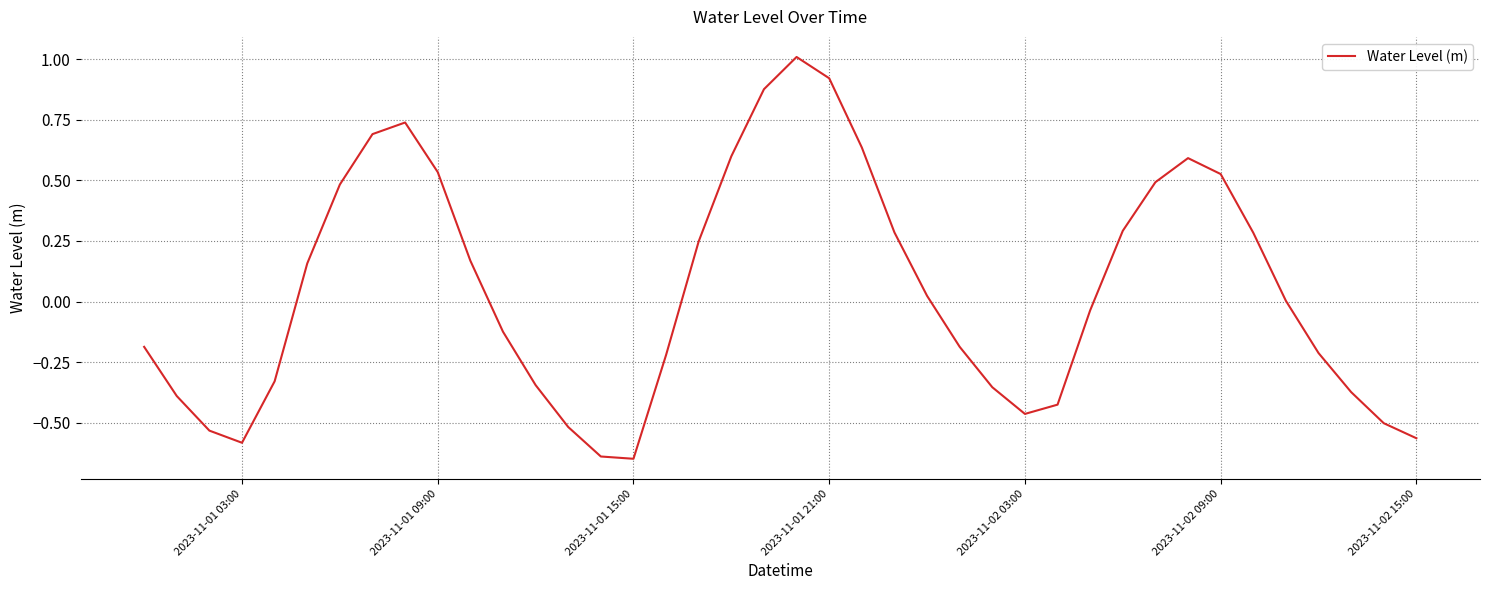

What is the difference between the maximum and minimum values?

1.7